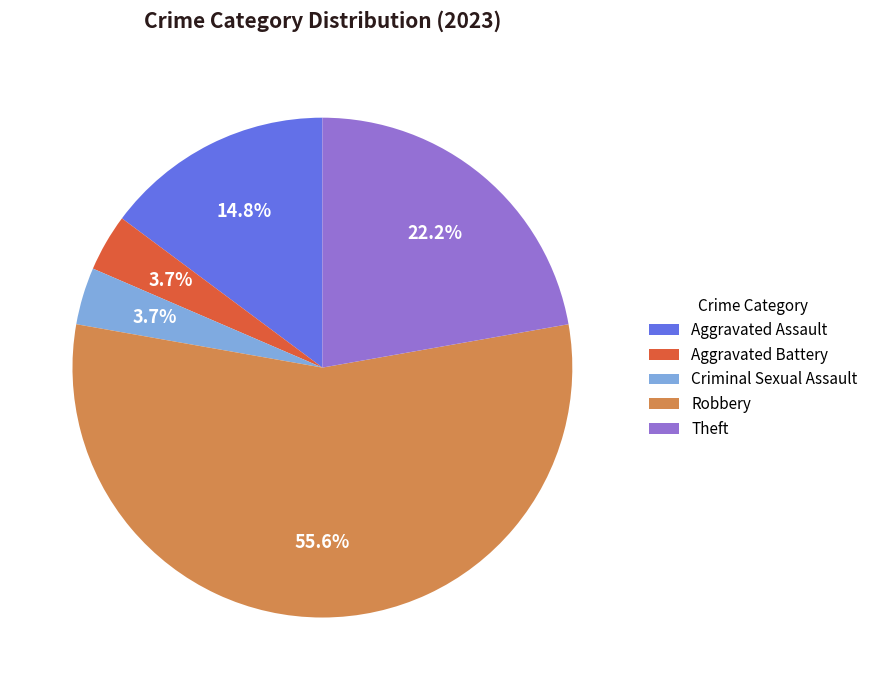

What percentage do Theft and Aggravated Battery together represent?

25.9%